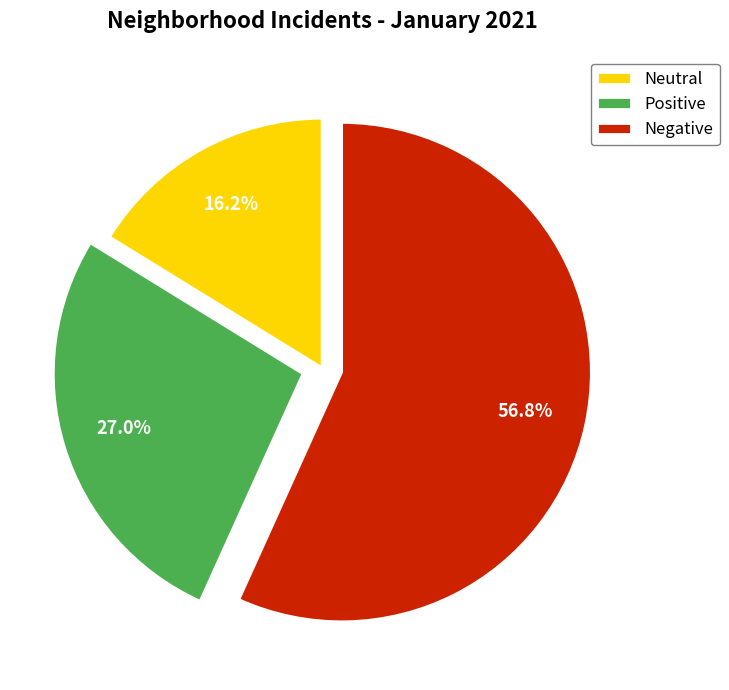

Does any single category account for the majority?

Yes